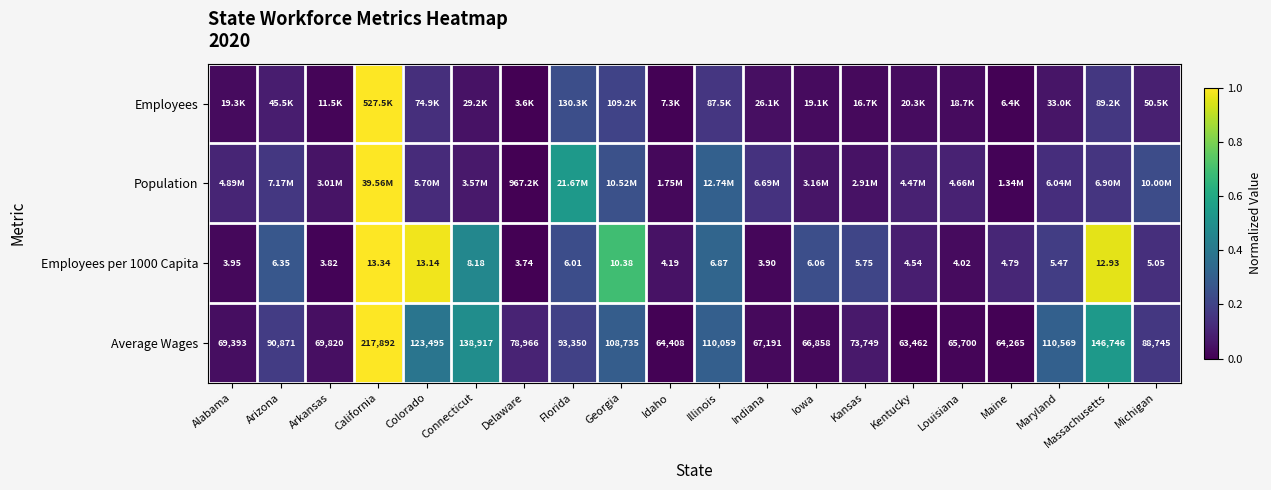

At which category is the sum across all series the highest?

California